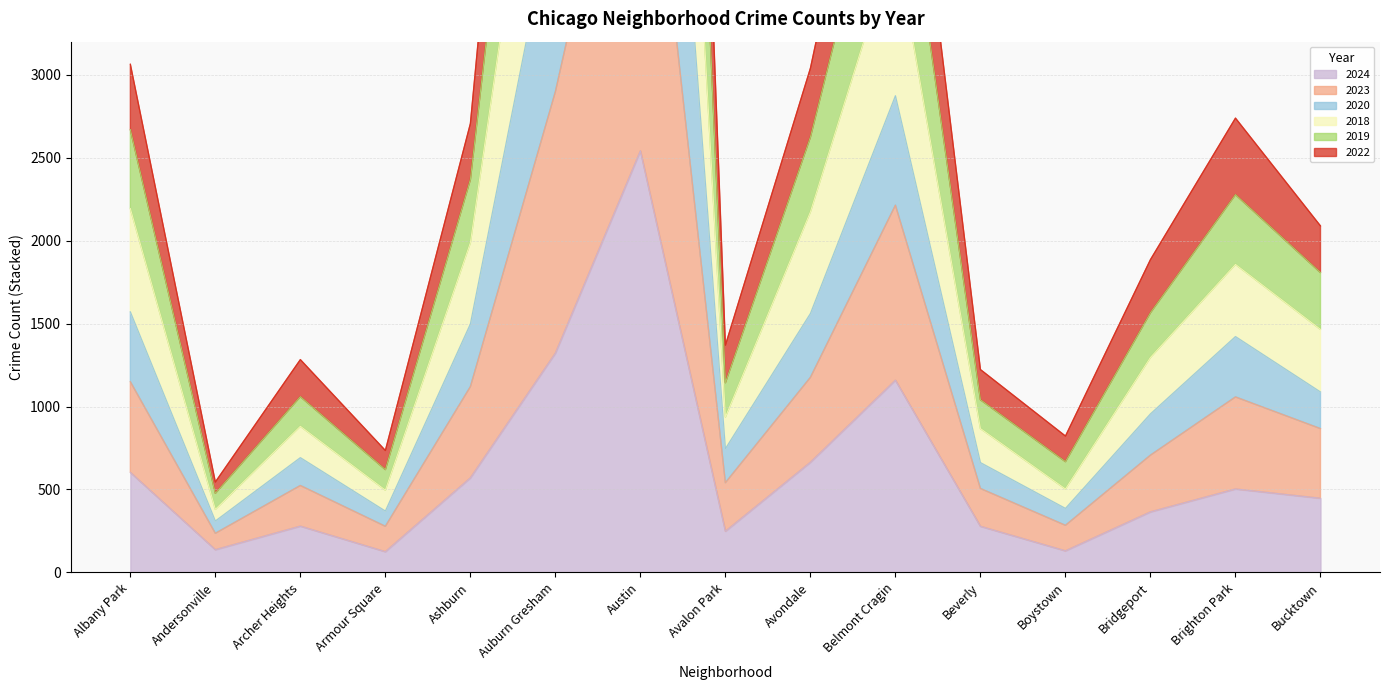

In 2018, how many points are lower than both neighbors (excluding endpoints)?

4